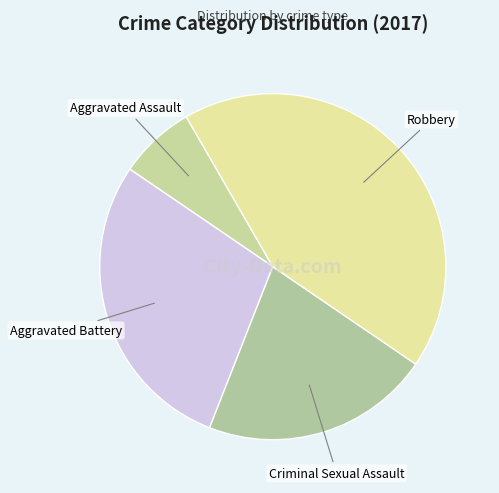

Combined, do Robbery and Aggravated Battery account for over 50%?

Yes